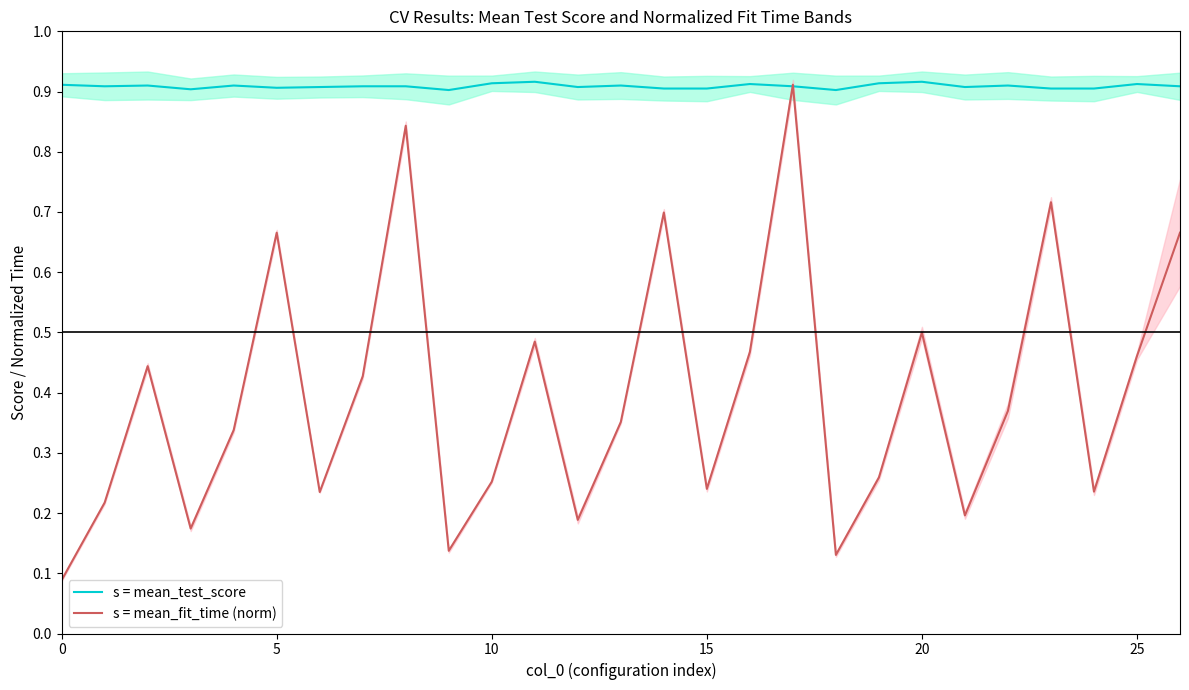

Reading left to right, list all the values displayed in this chart.

s = mean_test_score: 0.9	0.9	0.9	0.9	0.9	0.9	0.9	0.9	0.9	0.9	0.9	0.9	0.9	0.9	0.9	0.9	0.9	0.9	0.9	0.9	0.9	0.9	0.9	0.9	0.9	0.9	0.9
s = mean_fit_time (norm): 0.1	0.2	0.4	0.2	0.3	0.7	0.2	0.4	0.8	0.1	0.3	0.5	0.2	0.4	0.7	0.2	0.5	0.9	0.1	0.3	0.5	0.2	0.4	0.7	0.2	0.5	0.7